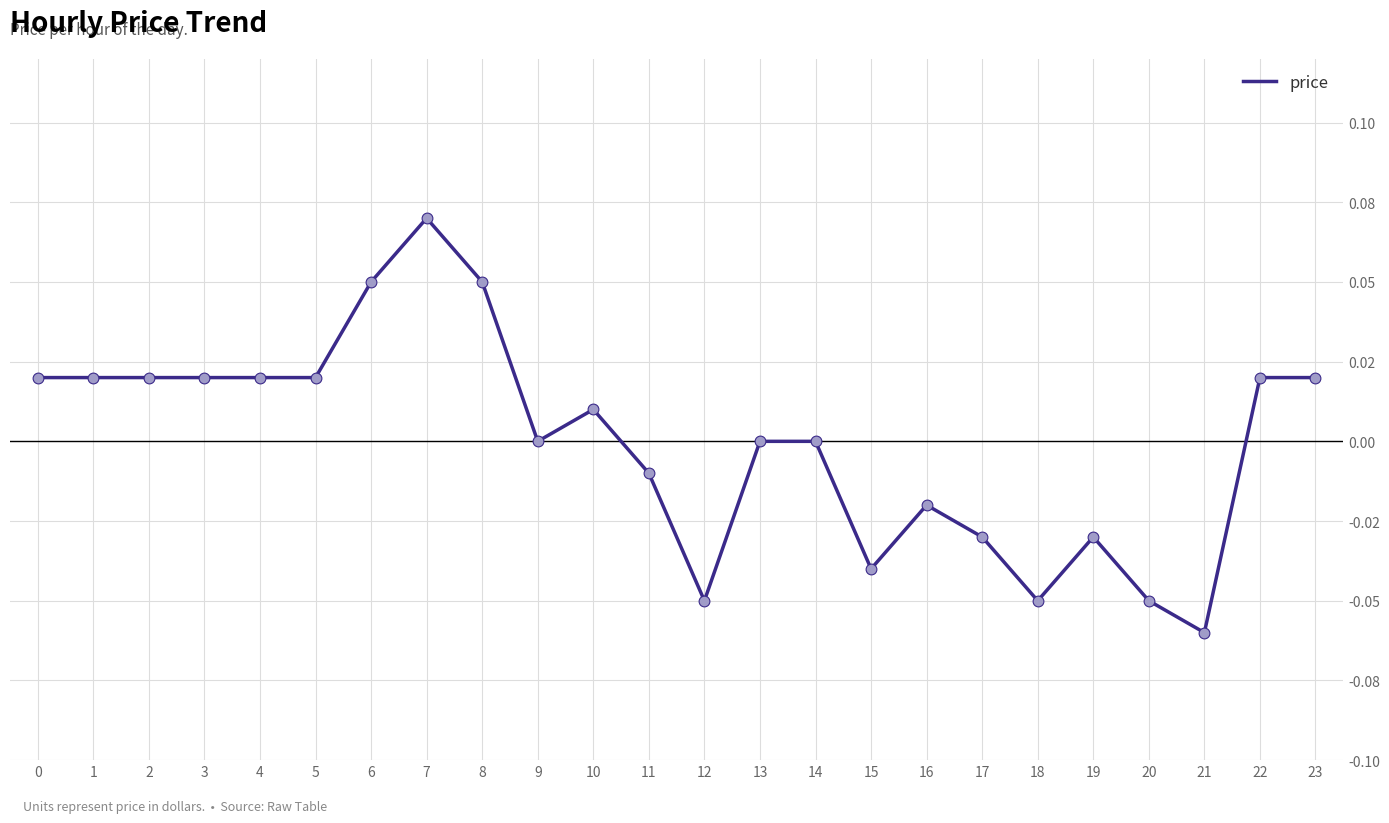

Is this an area chart (filled region under the line)?

No